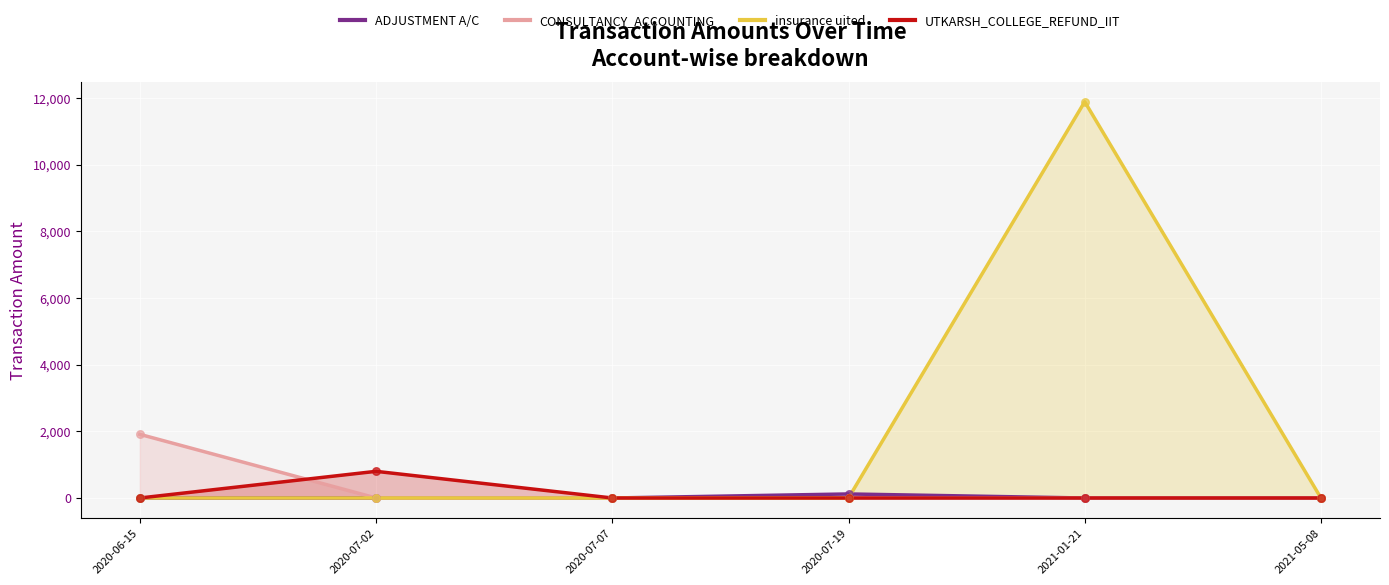

At which category is the sum across all series the highest?

2021-01-21